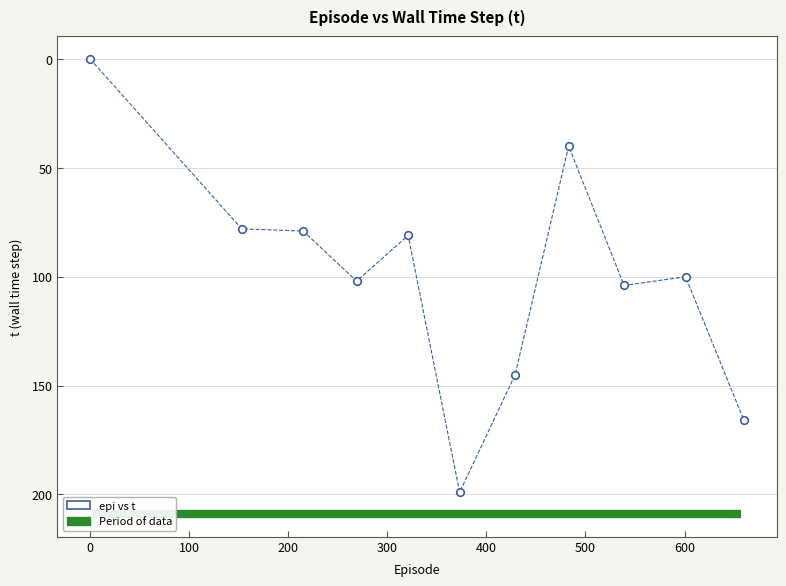

What is the range of Y values (max minus min)?

199